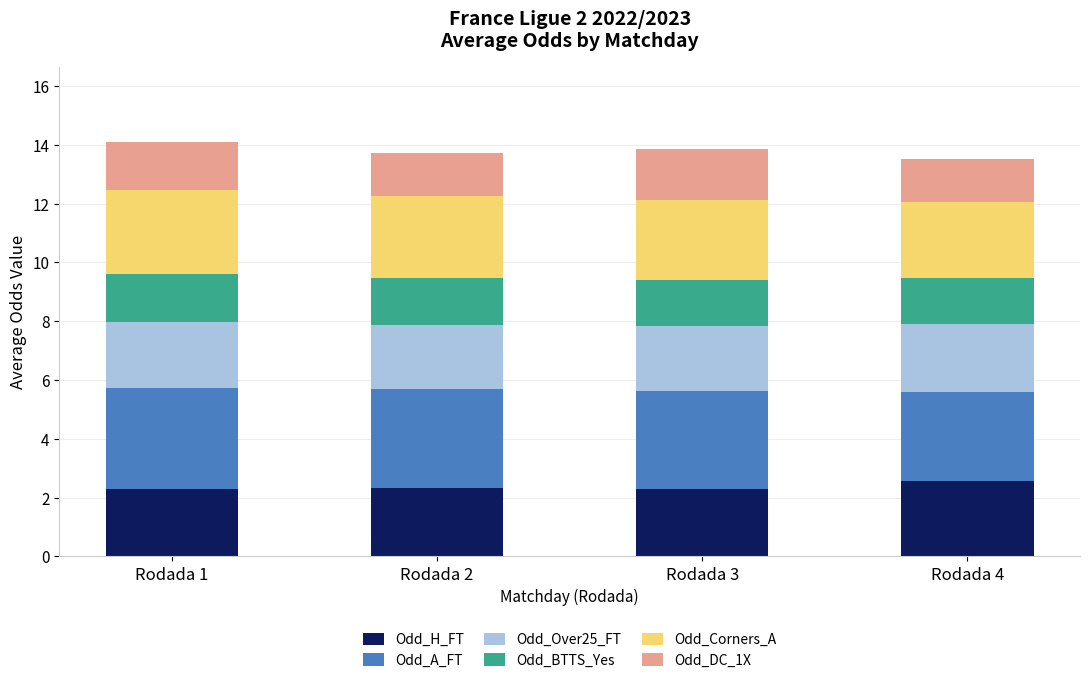

What is the total value across all series at Rodada 3?

13.8